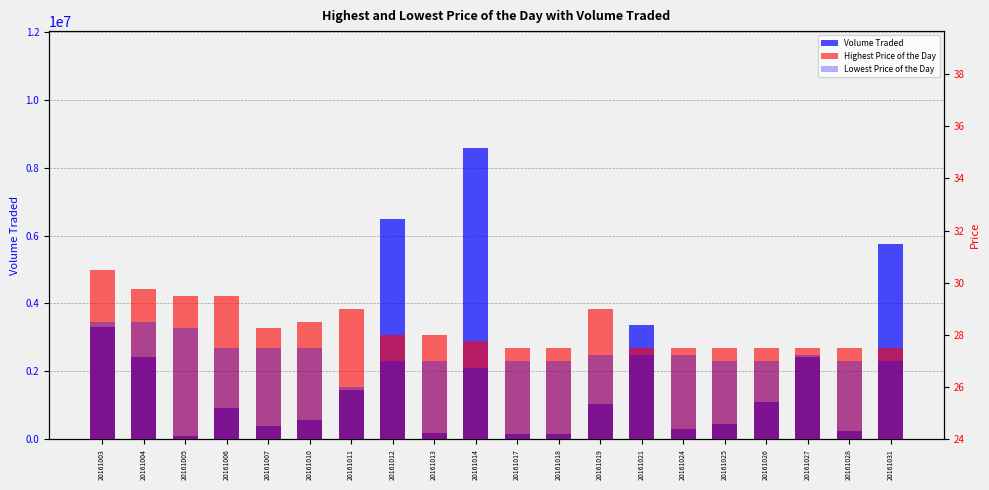

What is the value of the Volume Traded bar at the 2nd from the left?

2417500.0